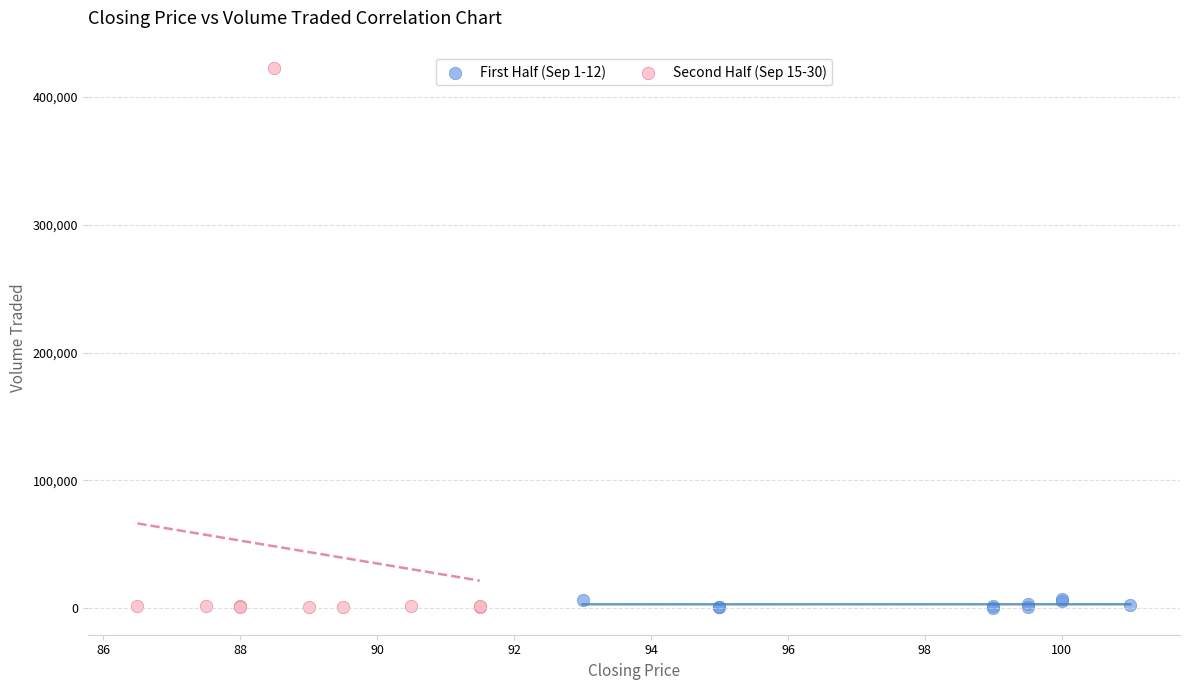

Which series has the largest Y range (max minus min)?

Second Half (Sep 15-30)